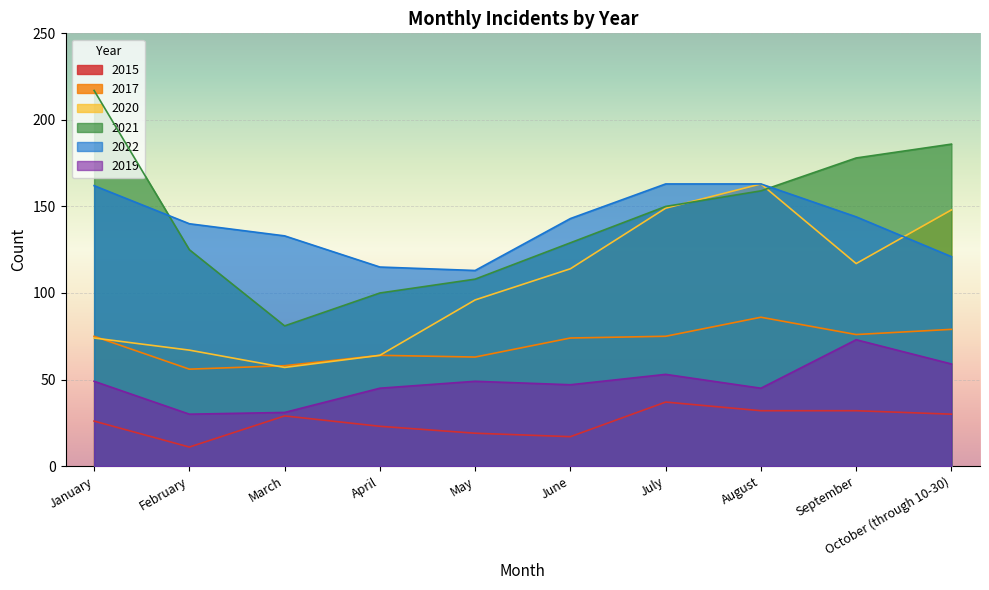

What is the value of the 2020 point at the 9th from the left?

117